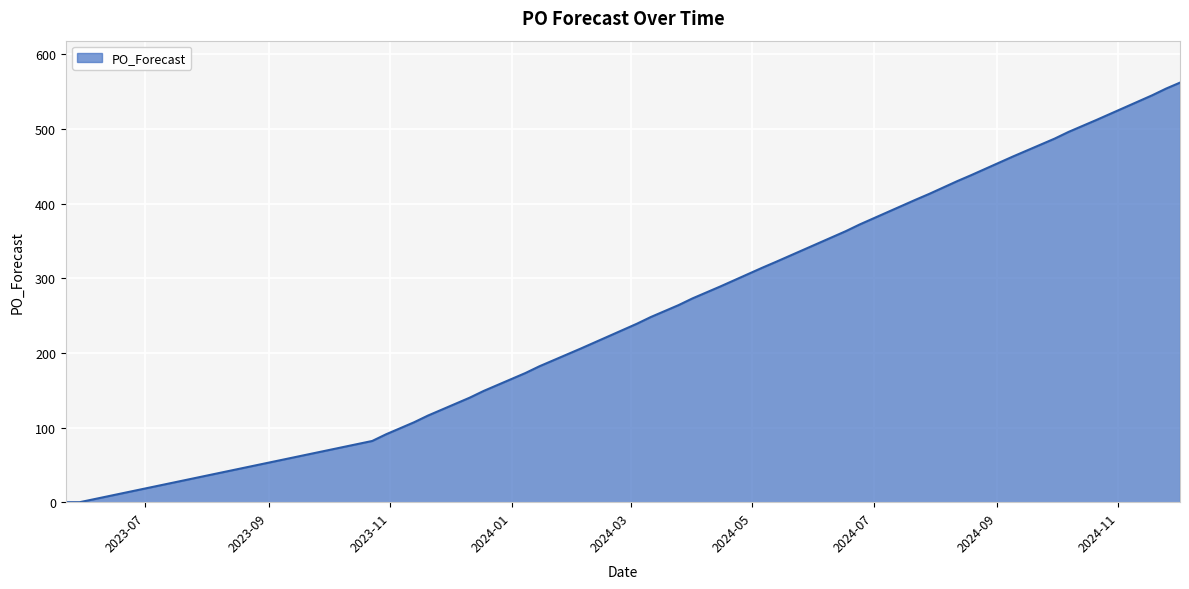

What is the difference between the maximum and minimum values?

562